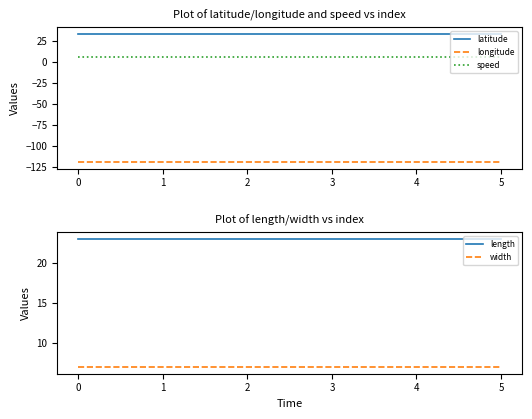

The value of latitude at 1 is 47.9. True or false?

False